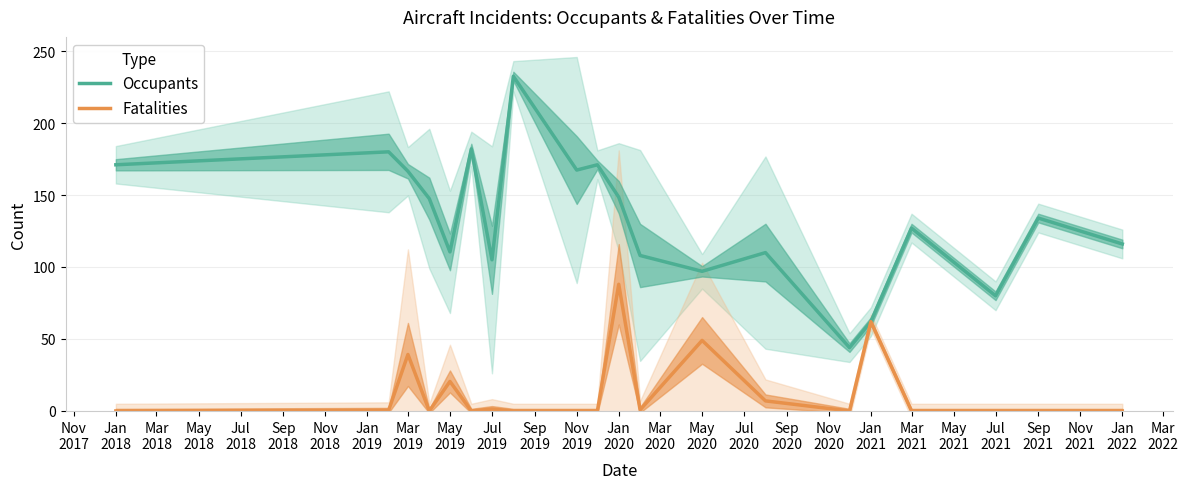

The Fatalities series shows -44.7 at May
2019. True or false?

False